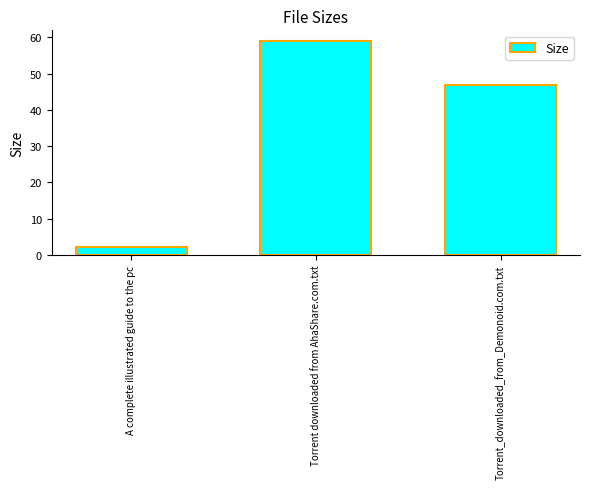

List the labels in order of value, smallest first.

A complete illustrated guide to the pc, Torrent_downloaded_from_Demonoid.com.txt, Torrent downloaded from AhaShare.com.txt